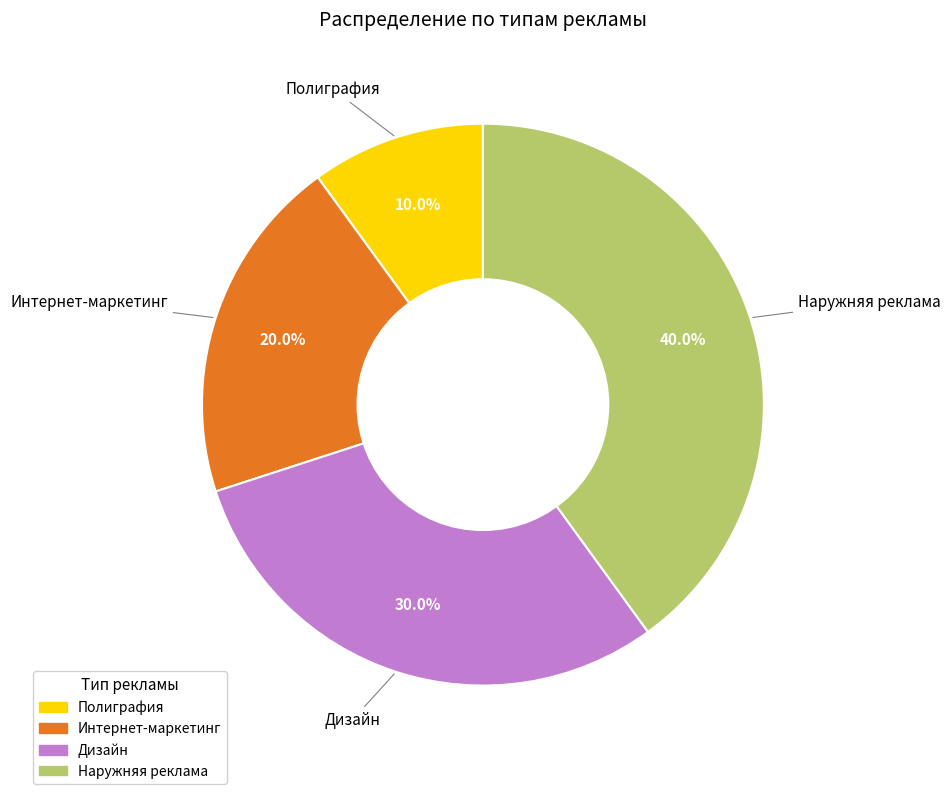

Does Дизайн account for over 50% of the chart?

No